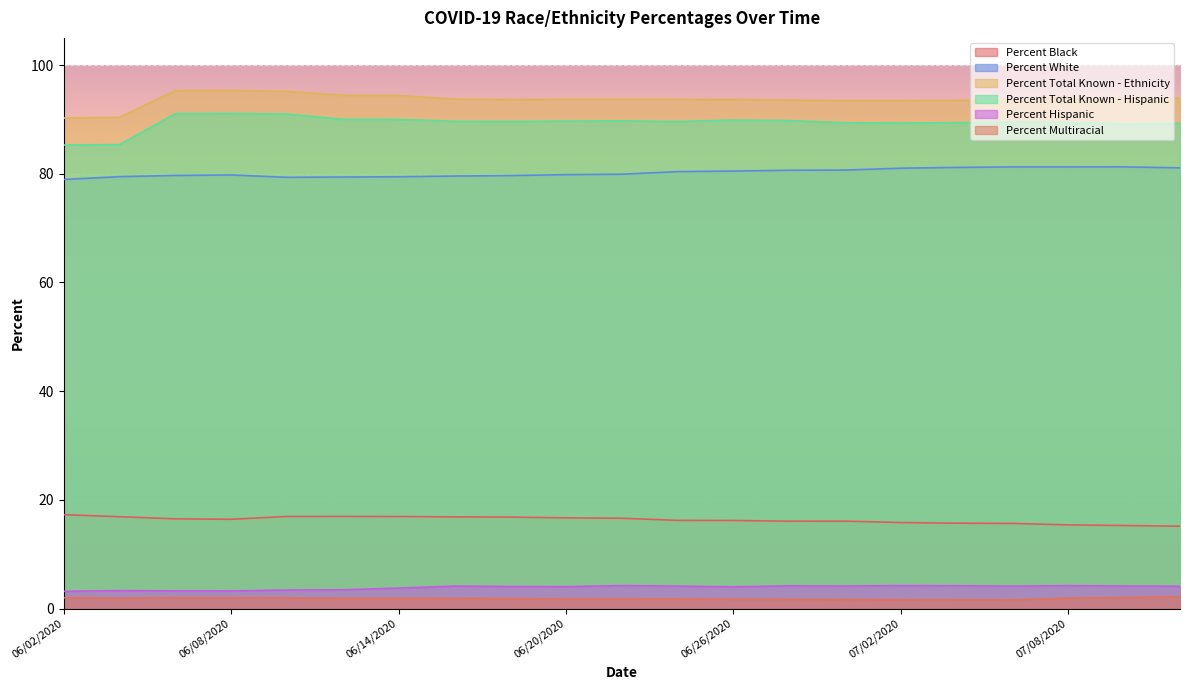

At which label does Percent Total Known - Hispanic reach its minimum?

06/02/2020